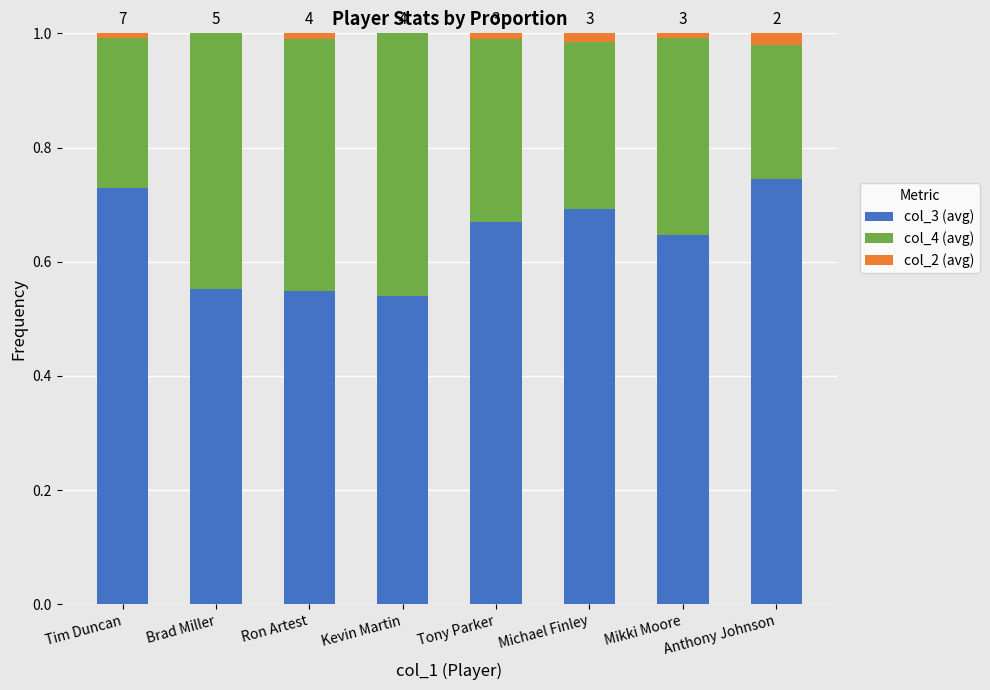

What is the total value across all series at Anthony Johnson?

1.0